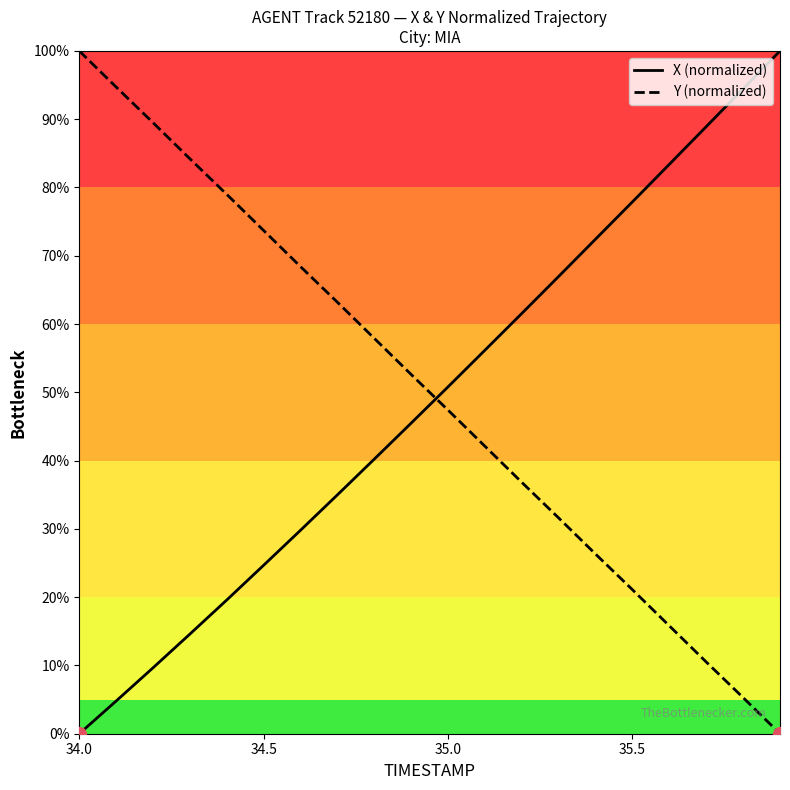

True or false: X (normalized) and Y (normalized) cross at least once.

True